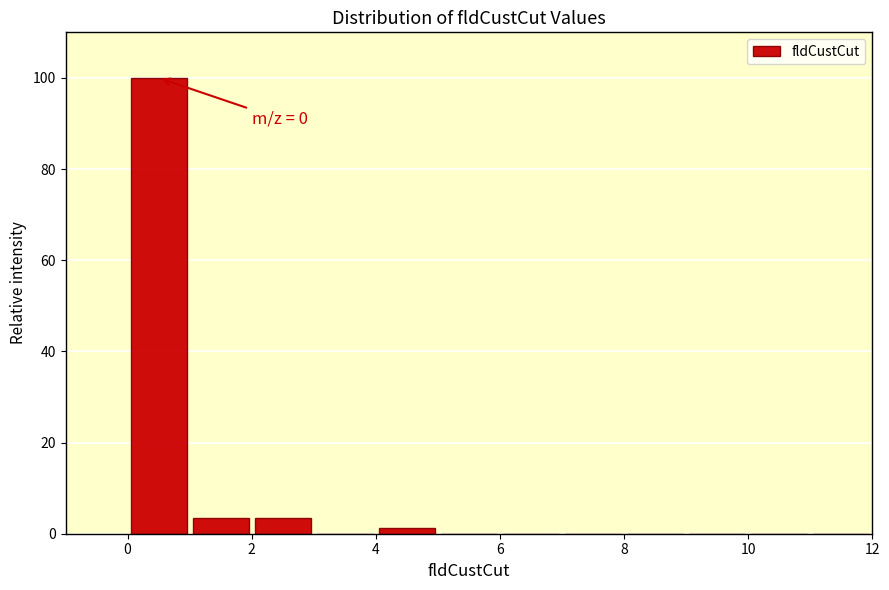

Which range on the x-axis has the tallest bar?

0 to 1